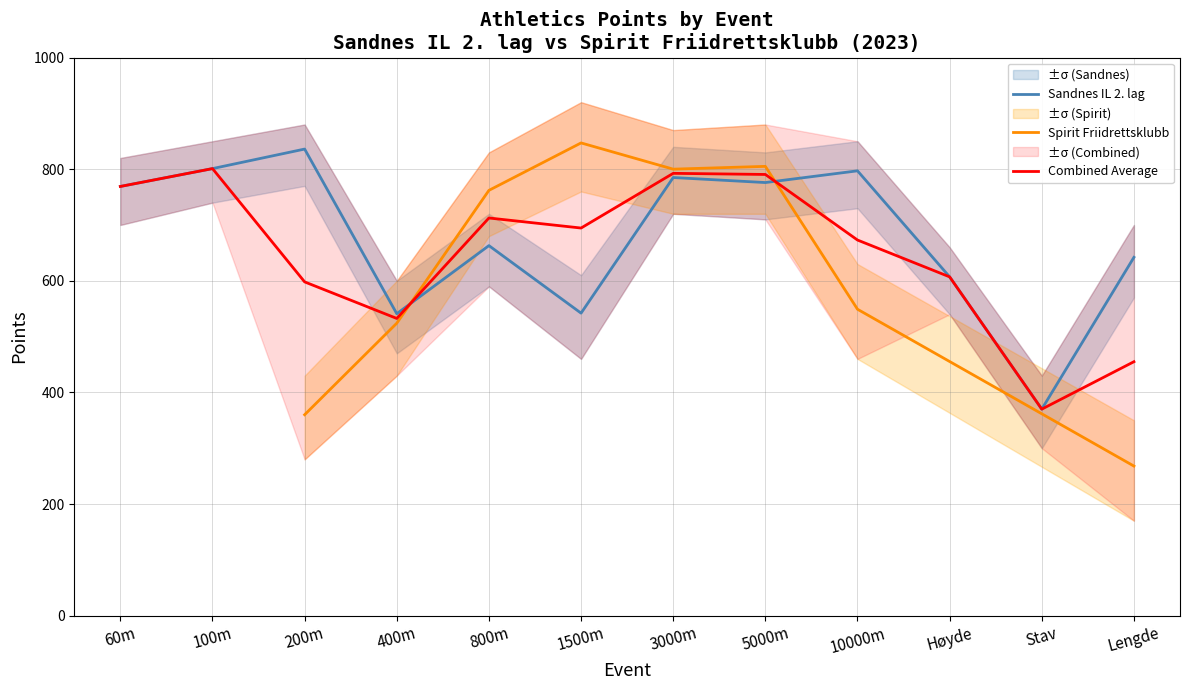

True or false: the data shows 211 at 100m.

False